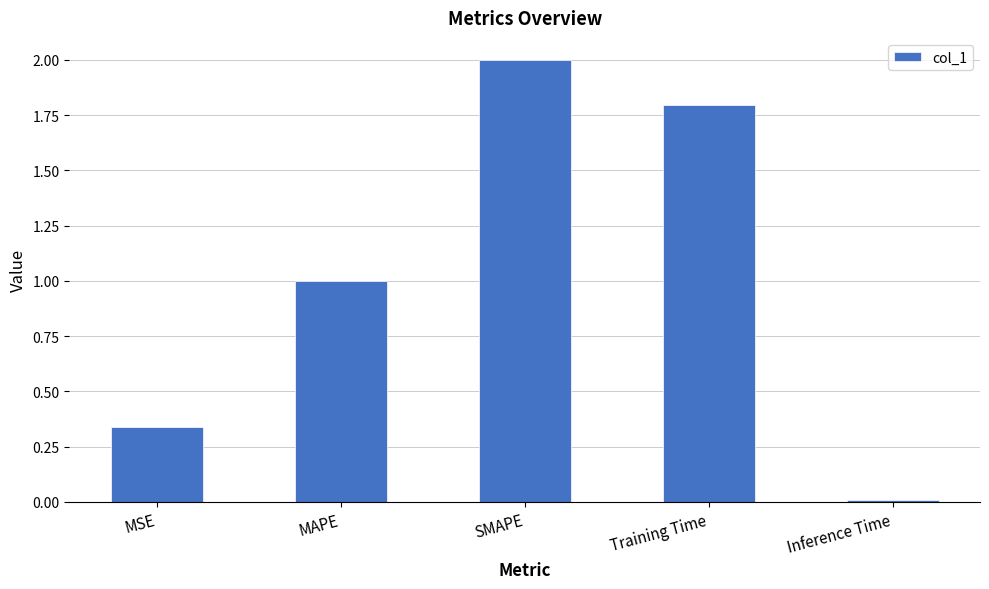

Rank the categories by value from lowest to highest.

Inference Time, MSE, MAPE, Training Time, SMAPE